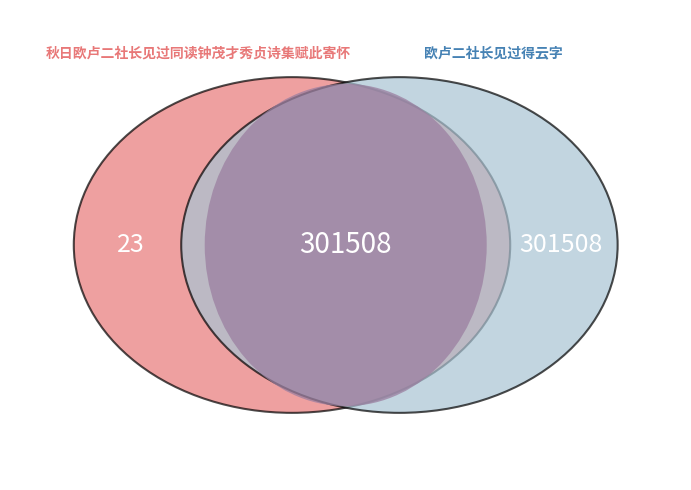

Is it true that 秋日欧卢二社长见过同读钟茂才秀贞诗集赋此寄怀 is 50% of the pie?

True